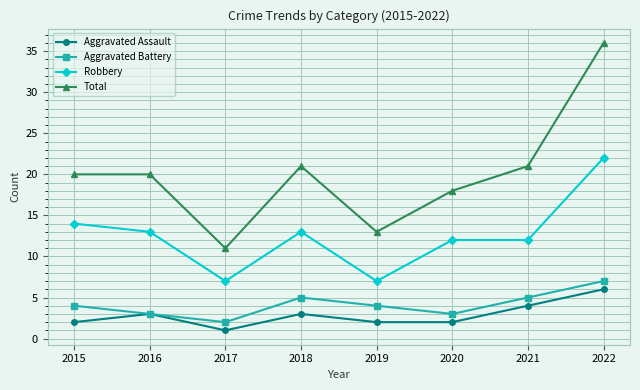

Is the value of Robbery at 2016 greater than the value of Aggravated Assault at 2018?

Yes